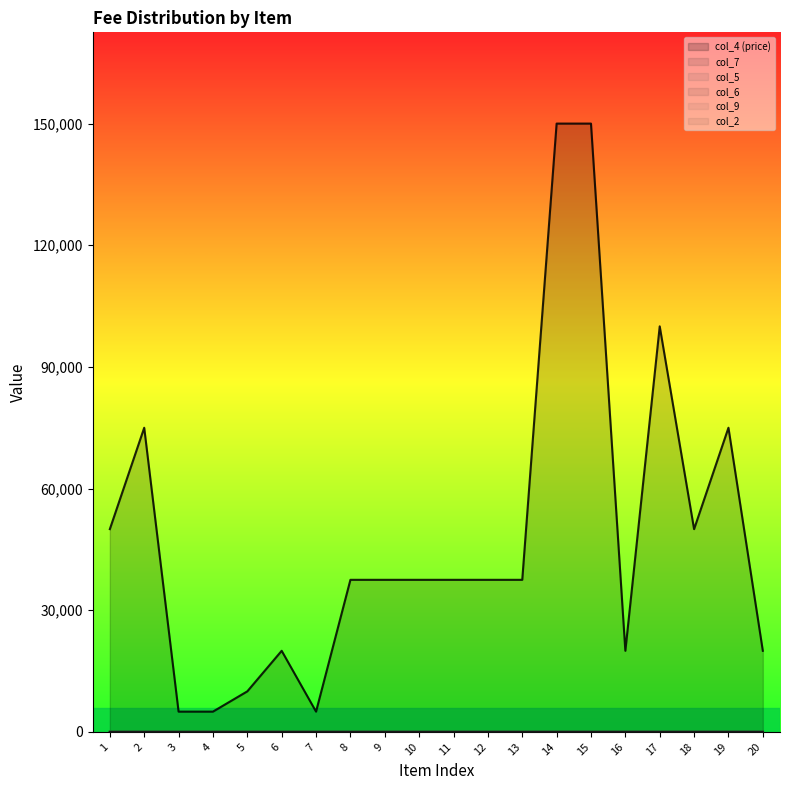

At which category is the sum across all series the highest?

14